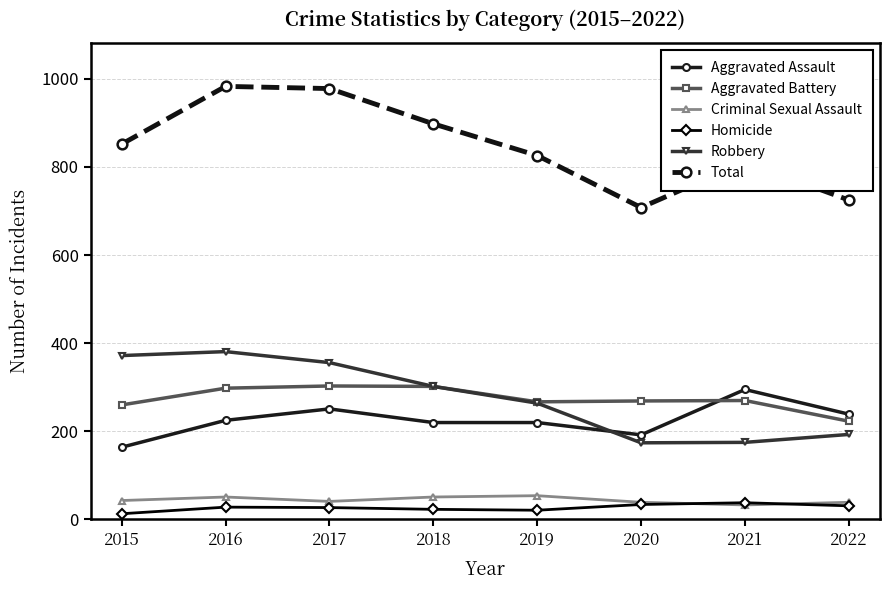

True or false: Criminal Sexual Assault and Aggravated Assault cross at least once.

False